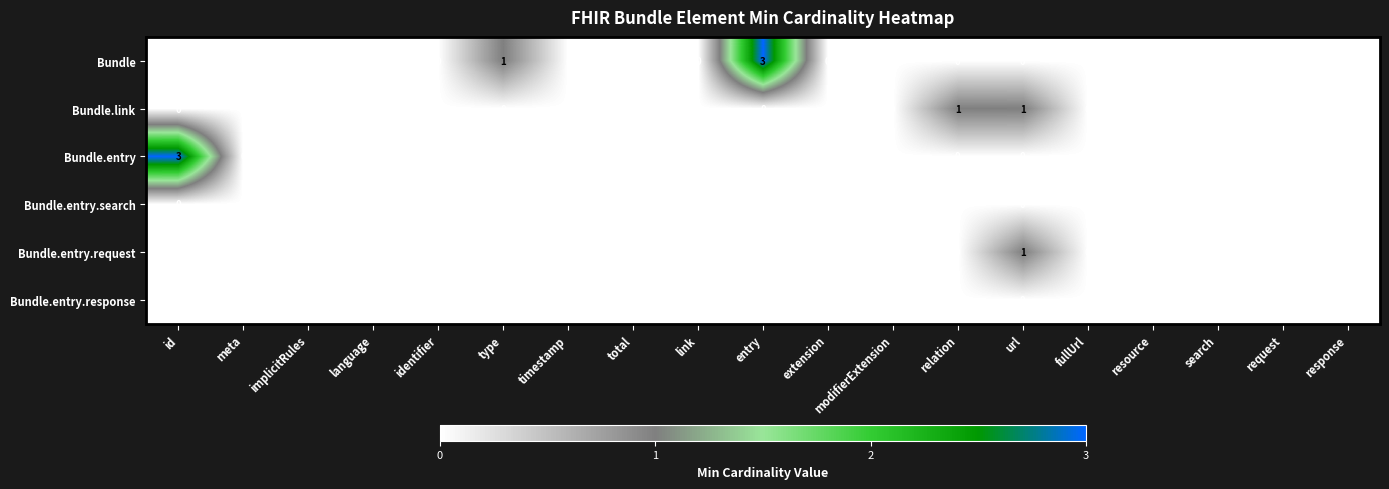

Which series changed the most between relation and resource?

Bundle.link